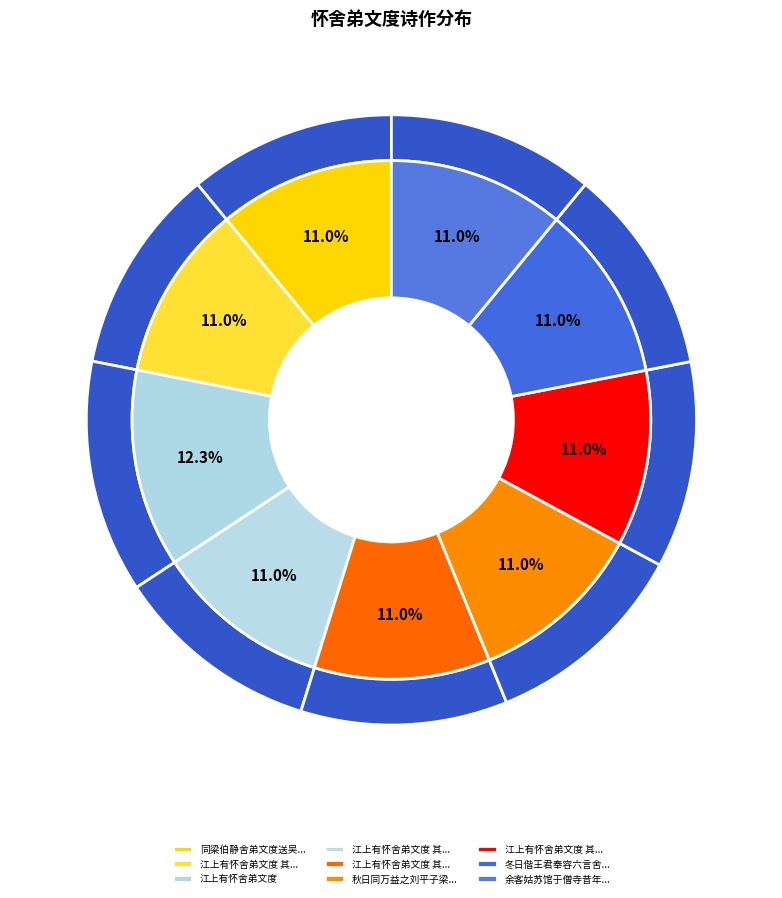

How many slices are in this pie chart?

9